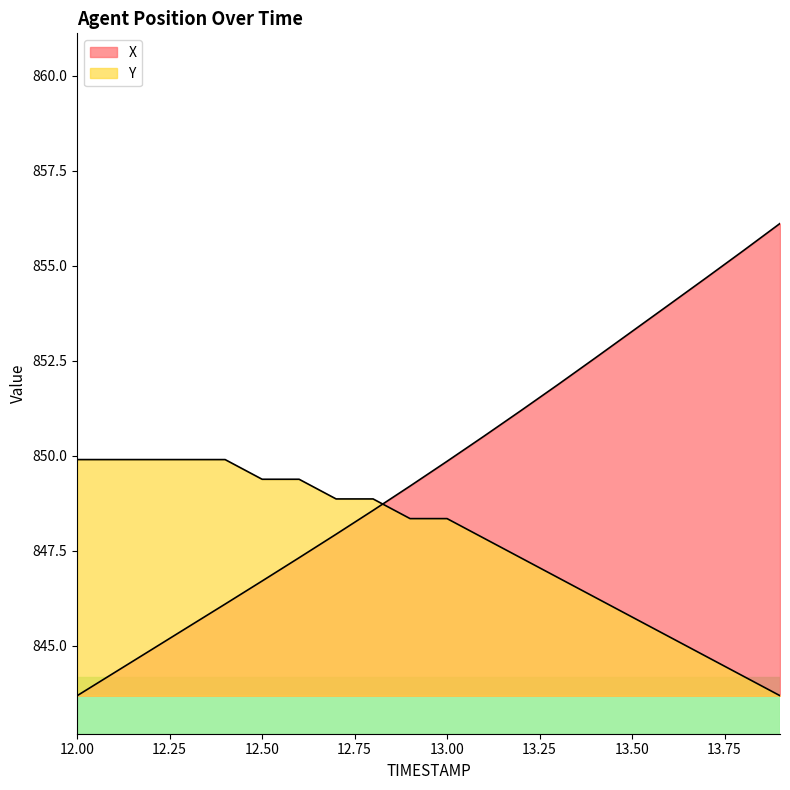

Rank the series at 12.1 from highest to lowest value.

Y, X